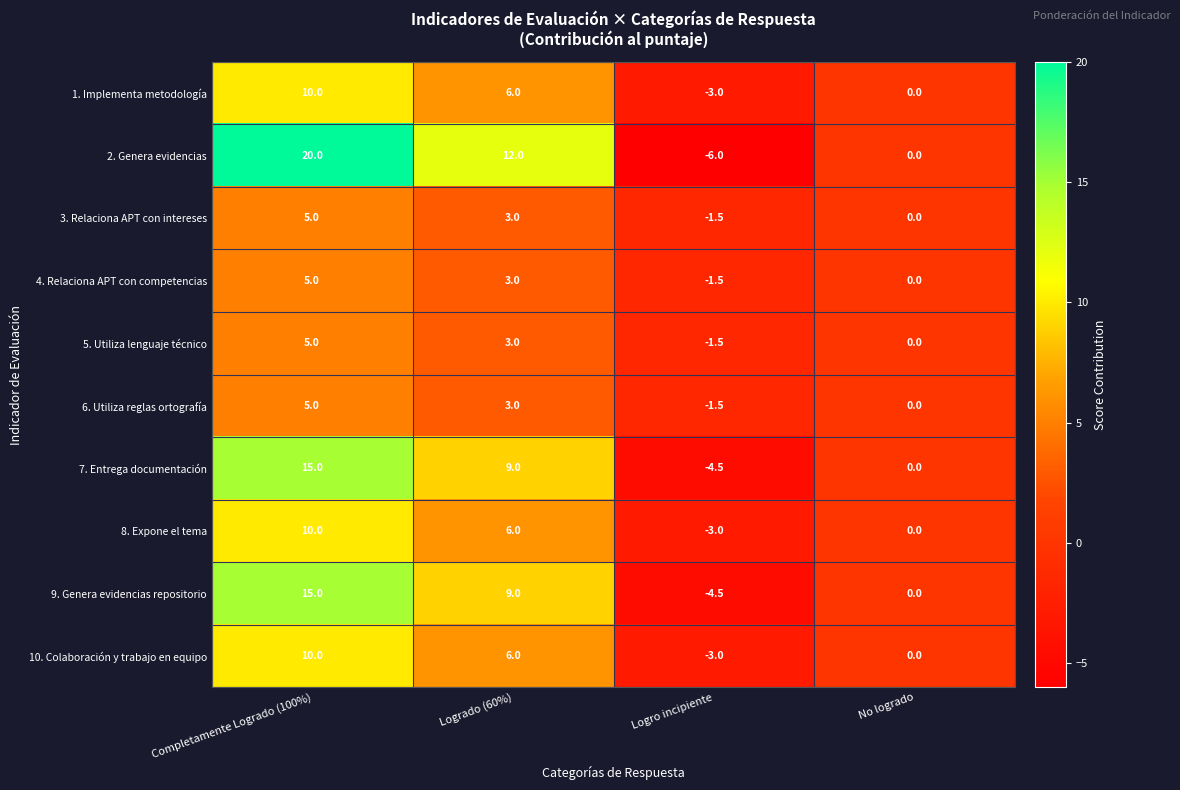

Which category has the highest value across all series?

Completamente Logrado (100%)